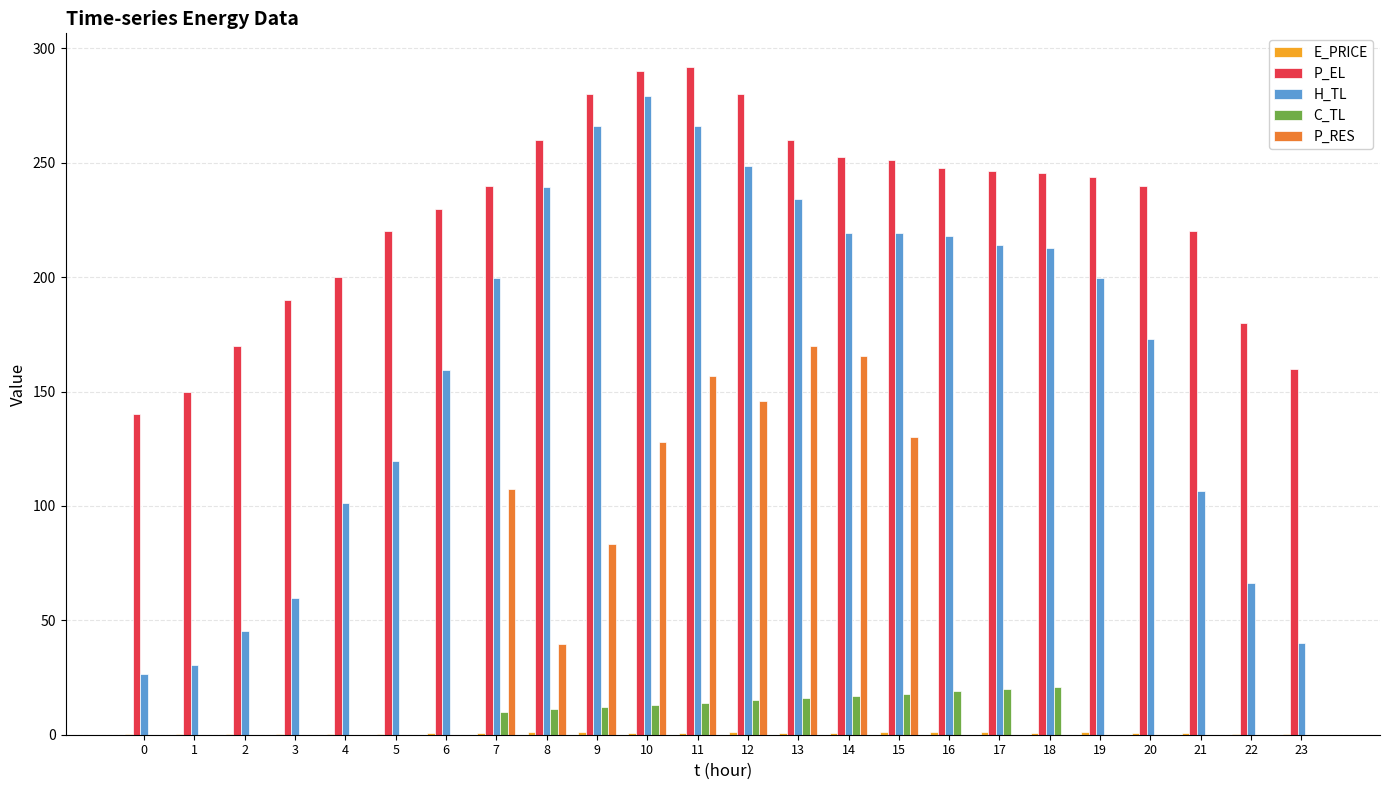

The P_EL series shows 260.0 at 8. True or false?

True